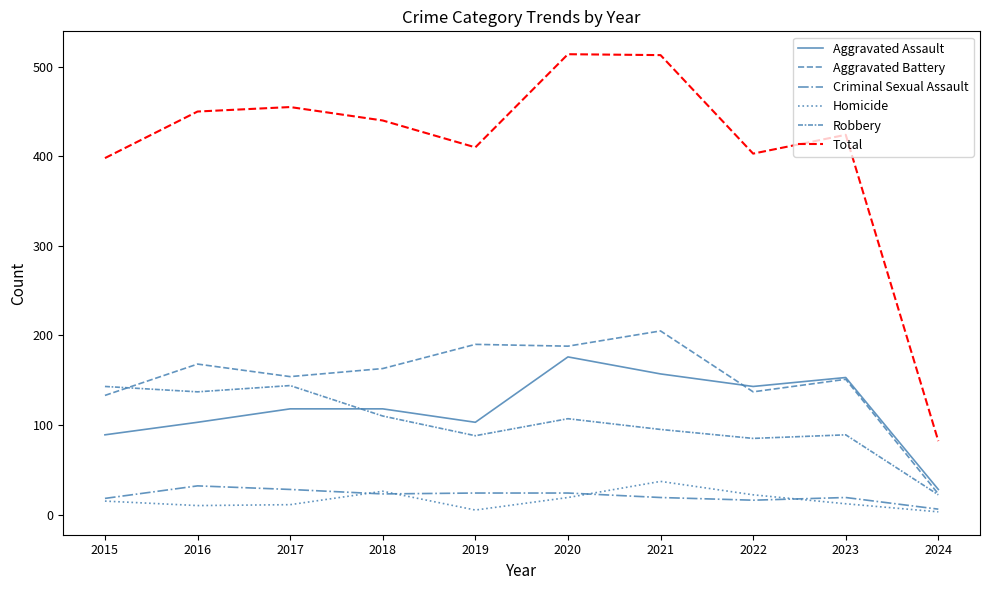

Is the value of Homicide at 2021 greater than the value of Total at 2021?

No